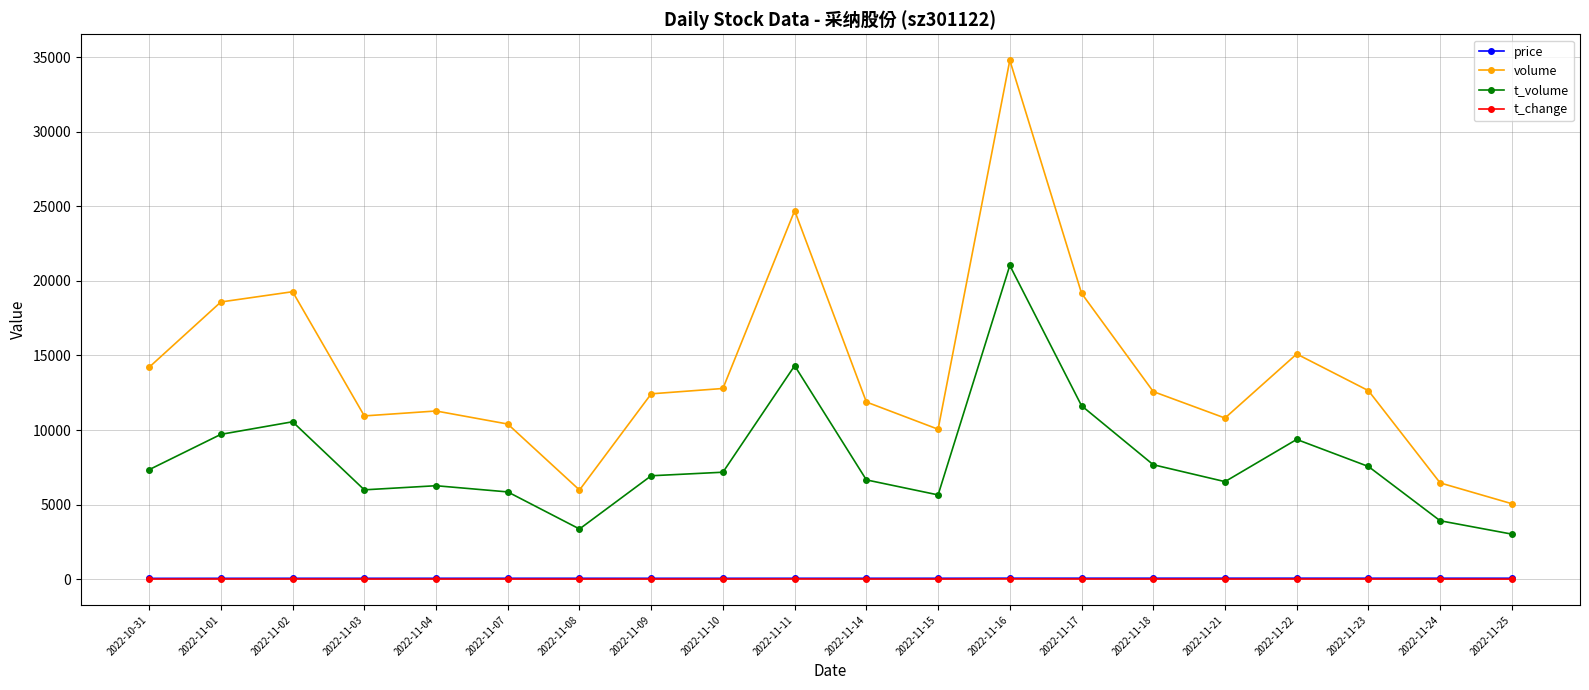

What is the highest value of the t_volume series?

21039.0